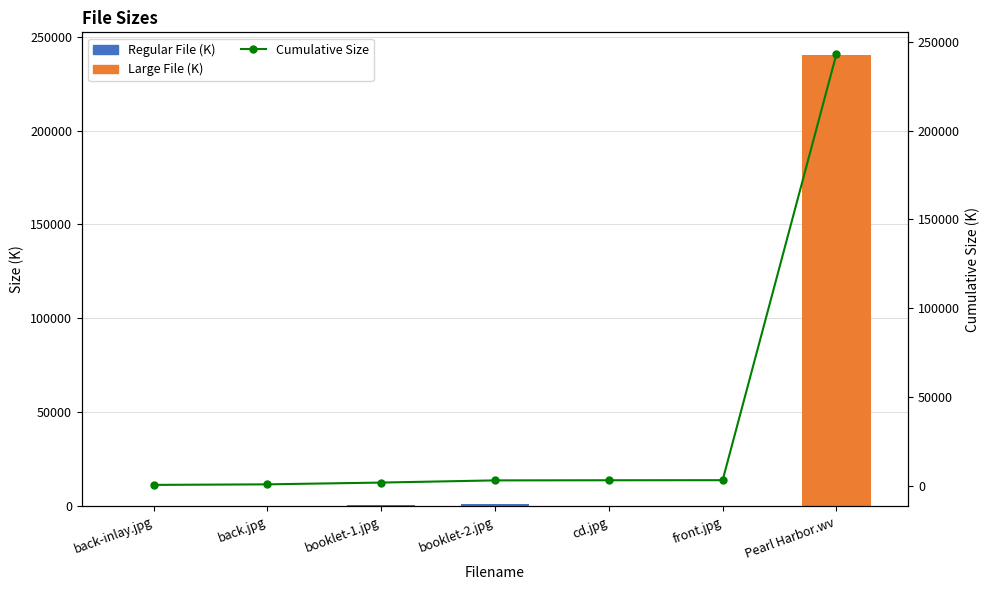

What is the sum of all Size (K) values?

243317.2